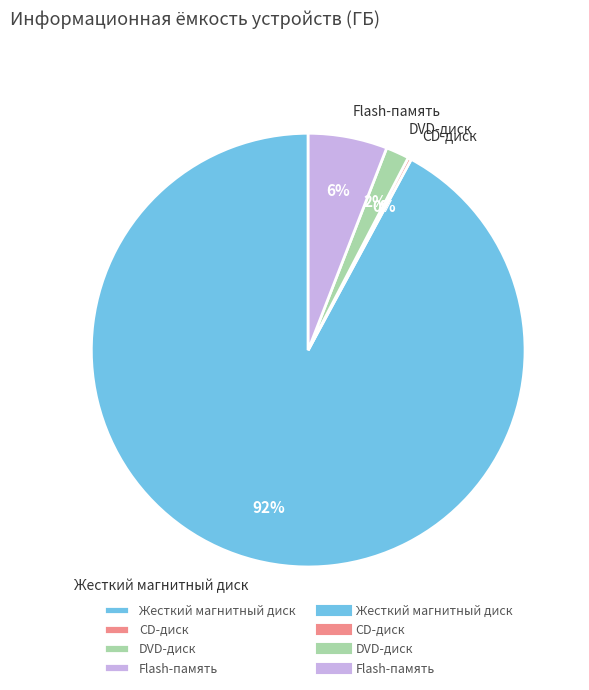

Do DVD-диск and Жесткий магнитный диск together represent more than half of the pie?

Yes